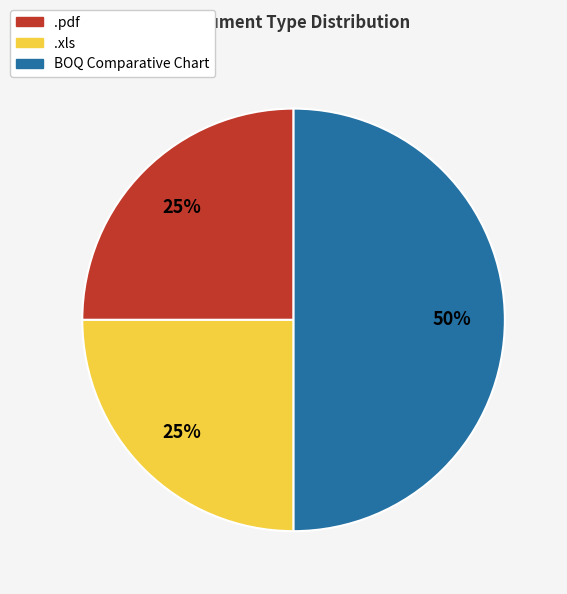

Is it true that .xls is 35% of the pie?

False